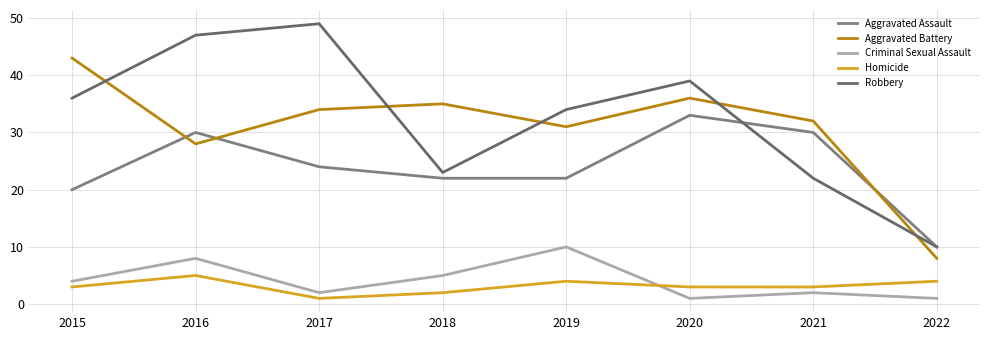

Does the chart display data point markers on the line(s)?

No